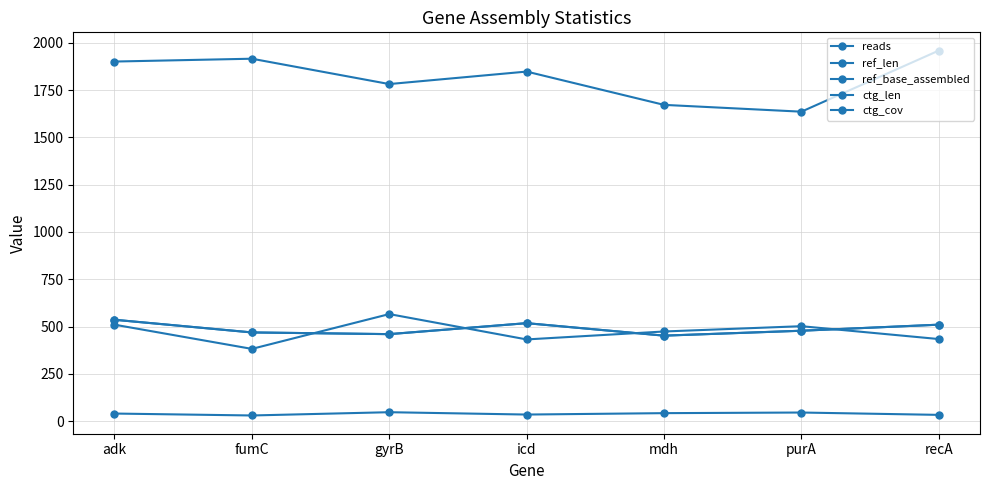

Does the chart have visible grid lines?

Yes